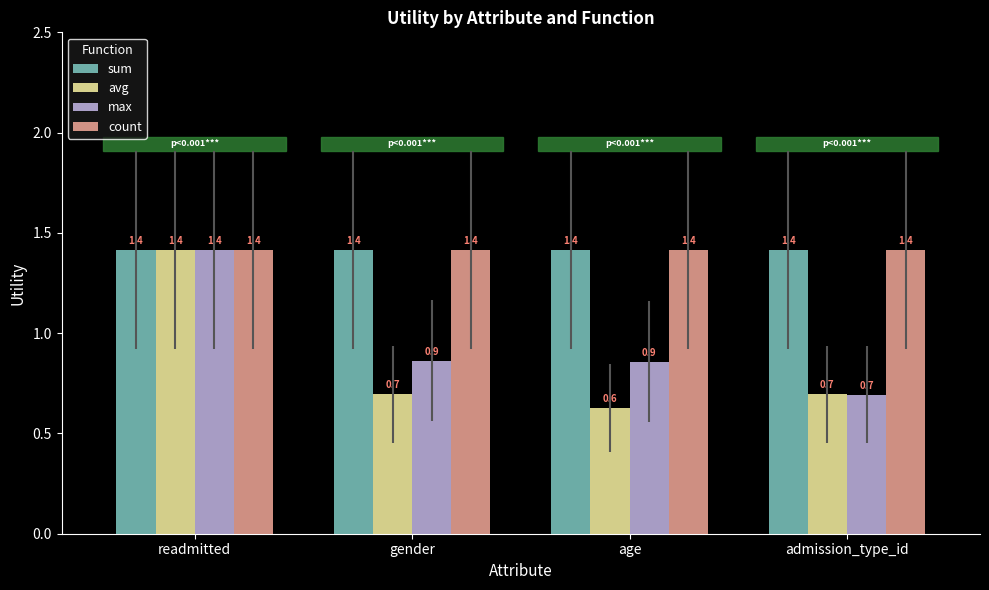

Reading left to right, what are all the values shown in this chart?

sum: 1.4	1.4	1.4	1.4
avg: 1.4	0.7	0.6	0.7
max: 1.4	0.9	0.9	0.7
count: 1.4	1.4	1.4	1.4